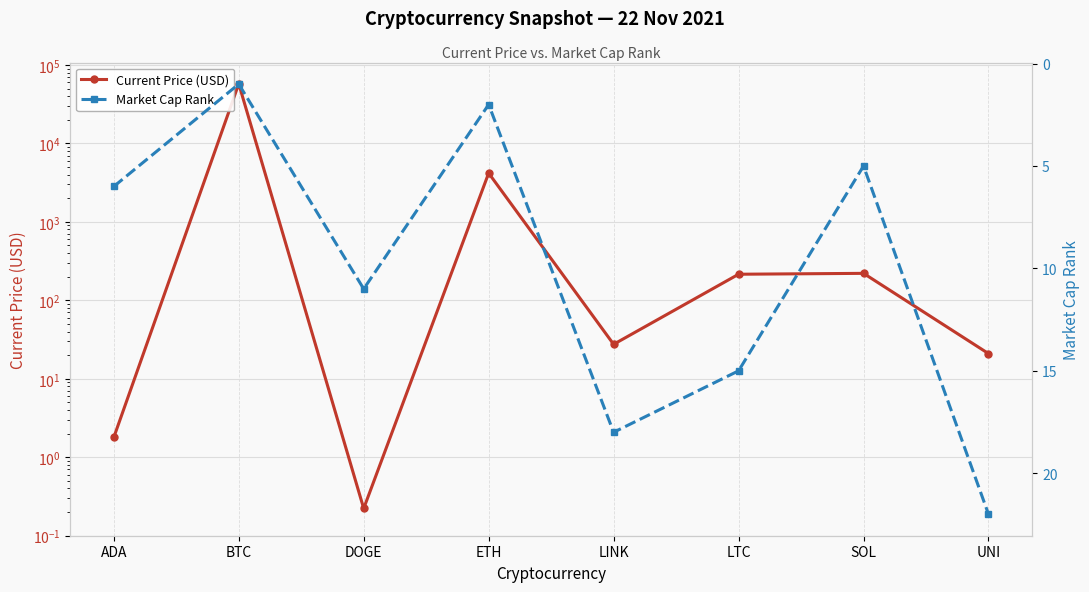

What is the smallest value displayed?

0.2